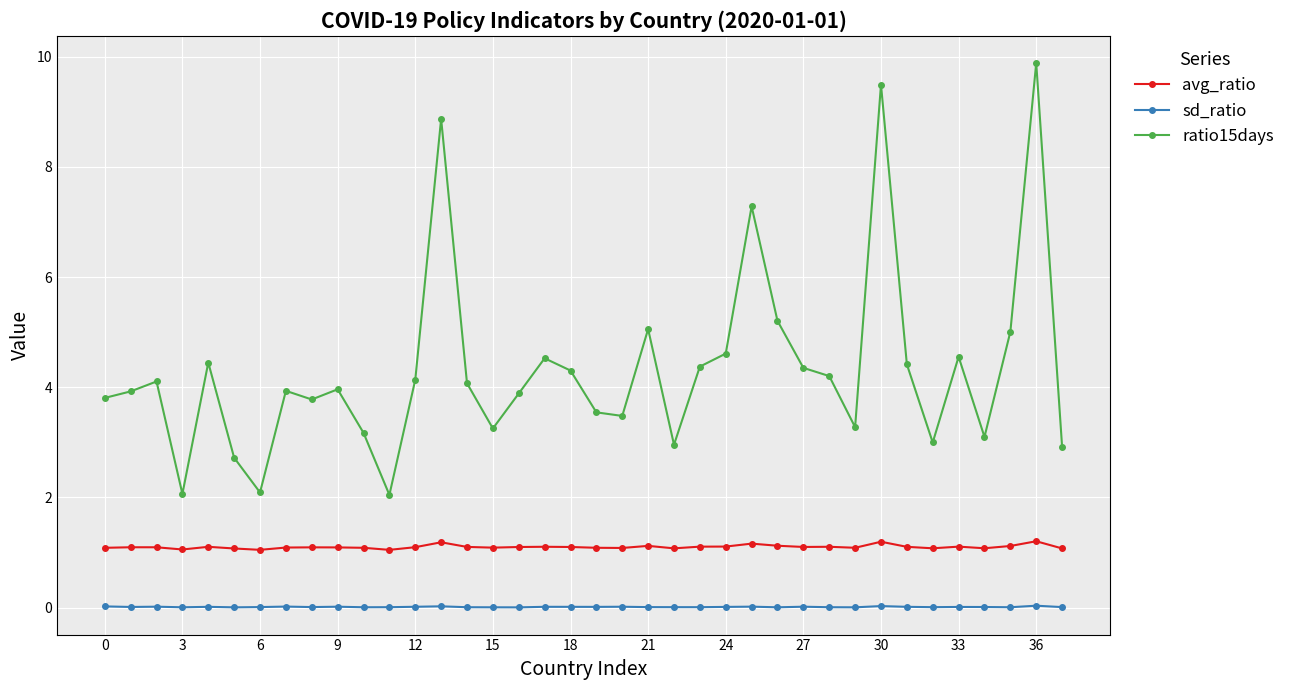

True or false: ratio15days and avg_ratio intersect in this chart.

False